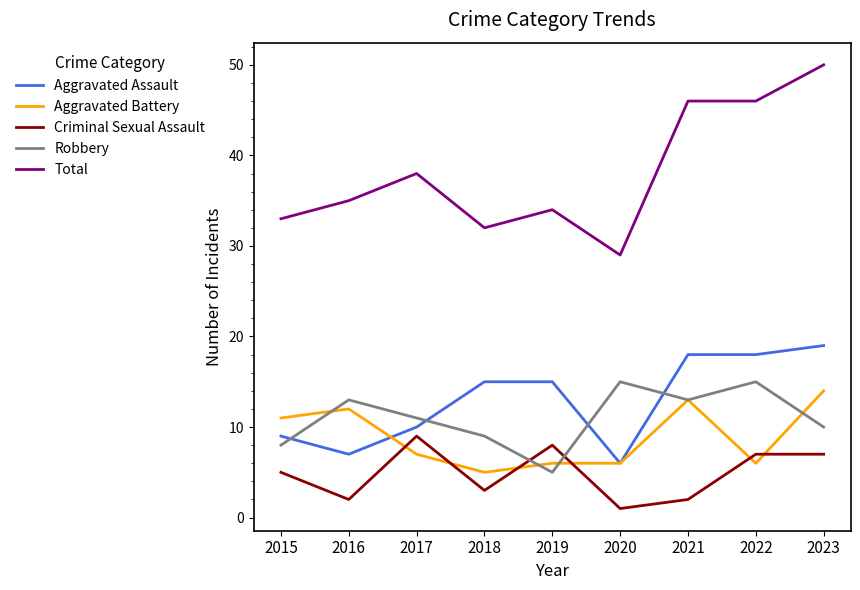

What are all the series names shown in the legend?

Aggravated Assault, Aggravated Battery, Criminal Sexual Assault, Robbery, Total